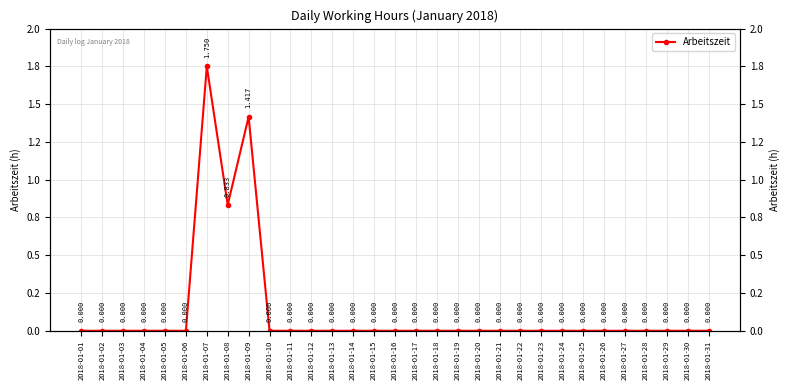

List the labels in order of value, largest first.

2018-01-07, 2018-01-09, 2018-01-08, 2018-01-01, 2018-01-02, 2018-01-03, 2018-01-04, 2018-01-05, 2018-01-06, 2018-01-10, 2018-01-11, 2018-01-12, 2018-01-13, 2018-01-14, 2018-01-15, 2018-01-16, 2018-01-17, 2018-01-18, 2018-01-19, 2018-01-20, 2018-01-21, 2018-01-22, 2018-01-23, 2018-01-24, 2018-01-25, 2018-01-26, 2018-01-27, 2018-01-28, 2018-01-29, 2018-01-30, 2018-01-31